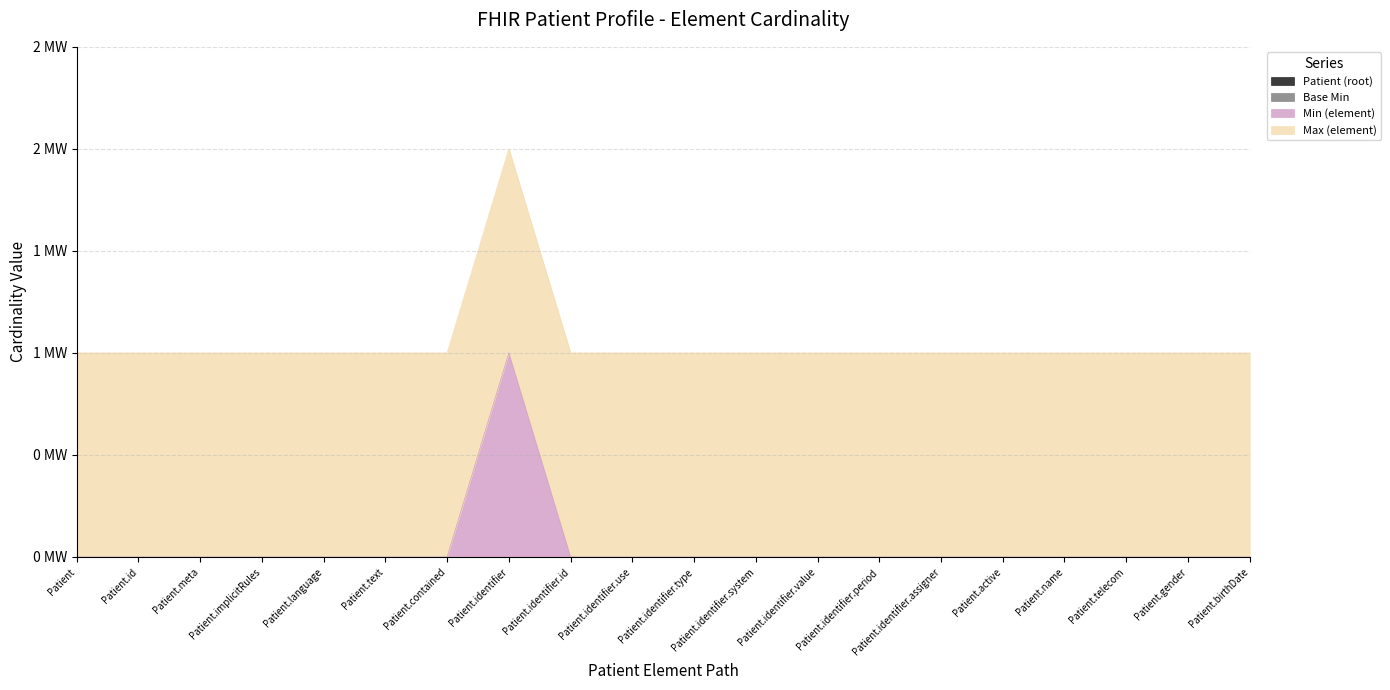

What is the label of the 5th point from the left?

Patient.language